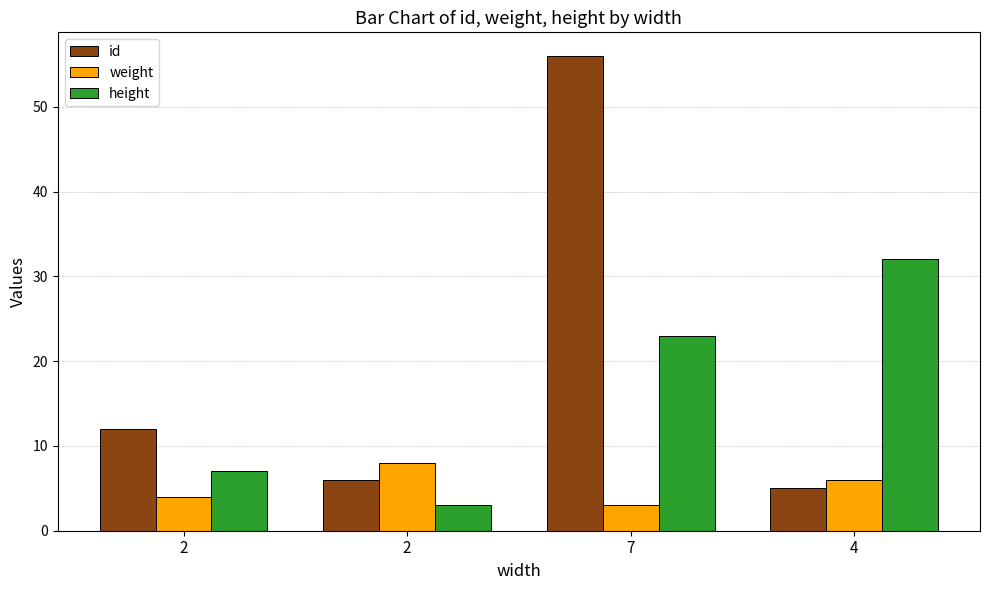

How many bars are there in each group?

3